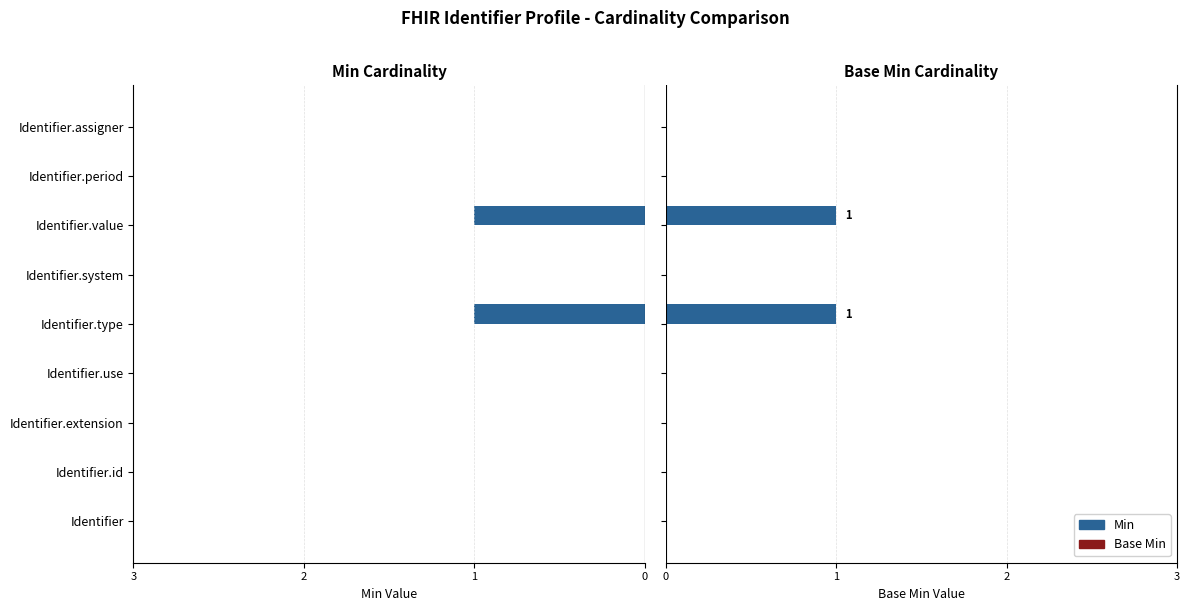

Which series has the largest total across all categories?

Base Min